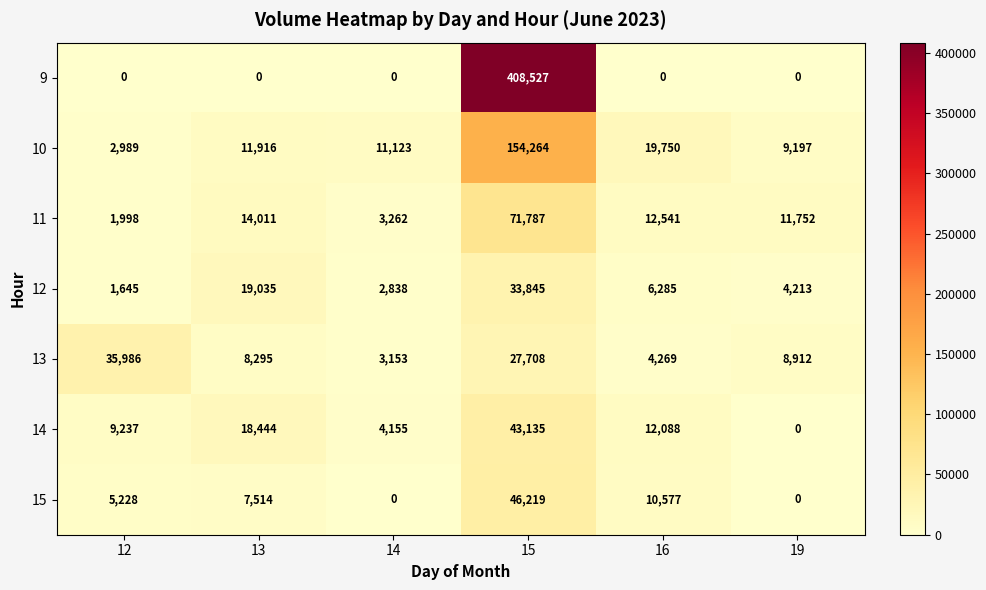

What is the difference between the 11 values at 19 and 15?

60035